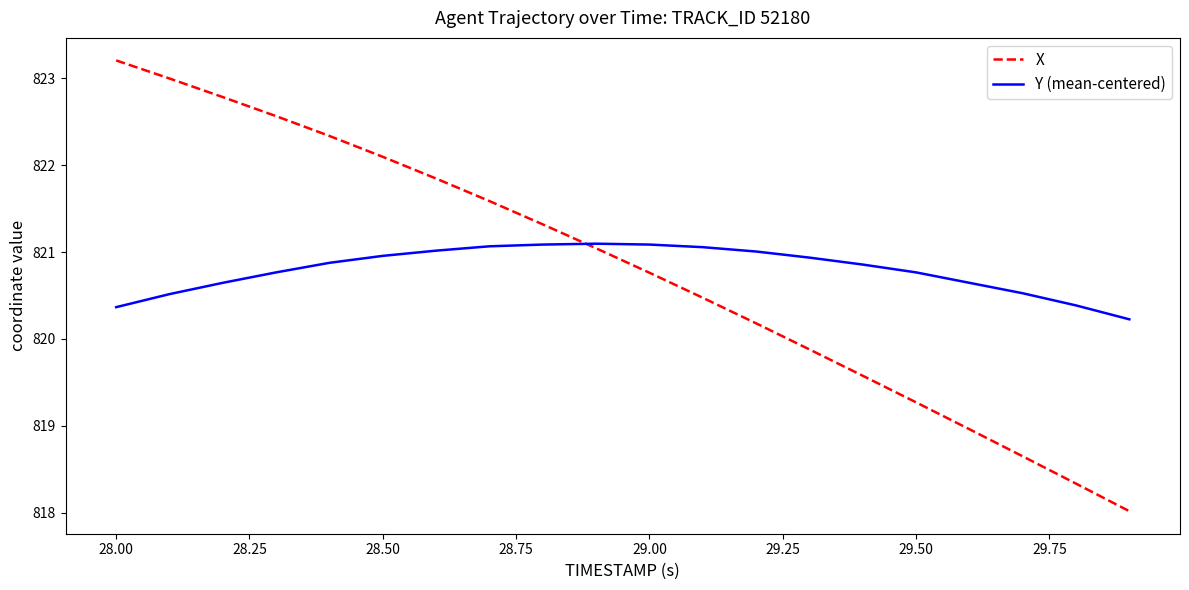

List the series in order of their peak value, highest first.

X, Y (mean-centered)